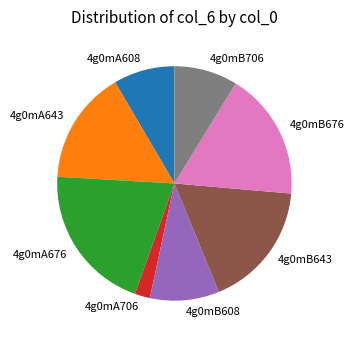

What is the ratio of the value at 4g0mA643 to the value at 4g0mB706?

1.8